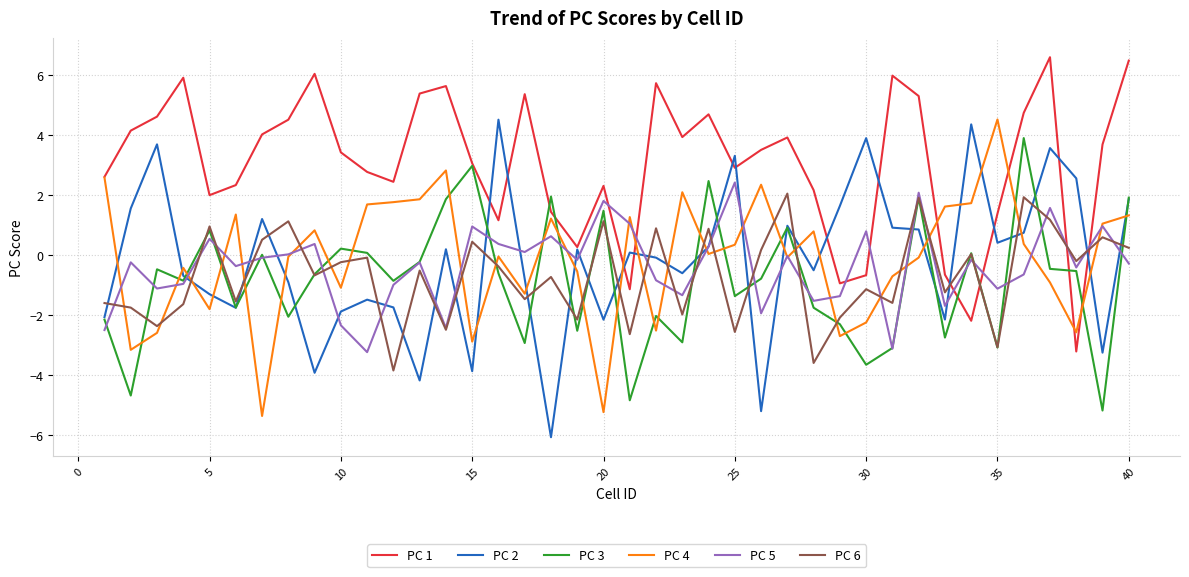

What are all the series names shown in the legend?

PC 1, PC 2, PC 3, PC 4, PC 5, PC 6